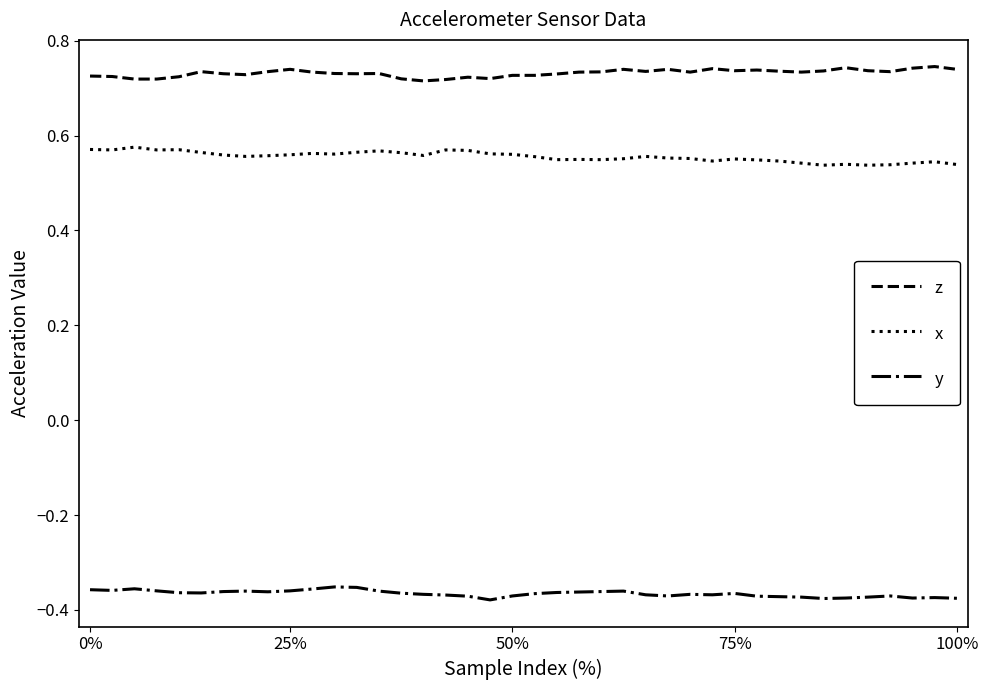

Which series has the largest total across all categories?

z